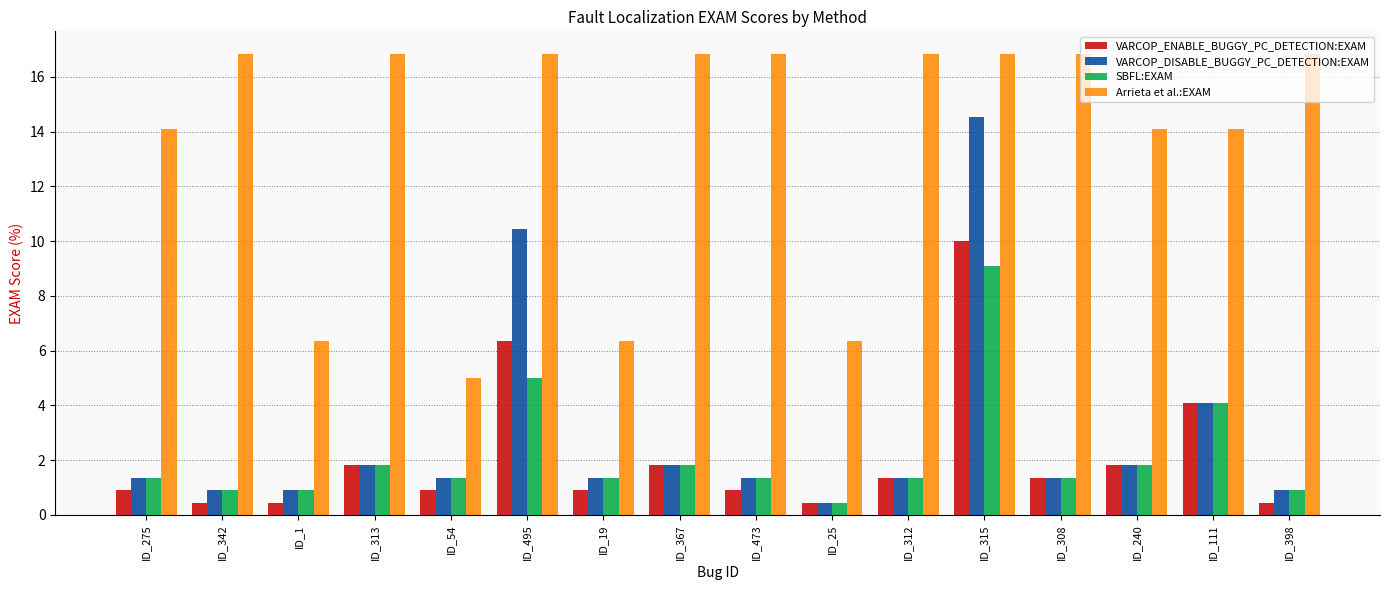

What is the label of the 10th bar from the right?

ID_19